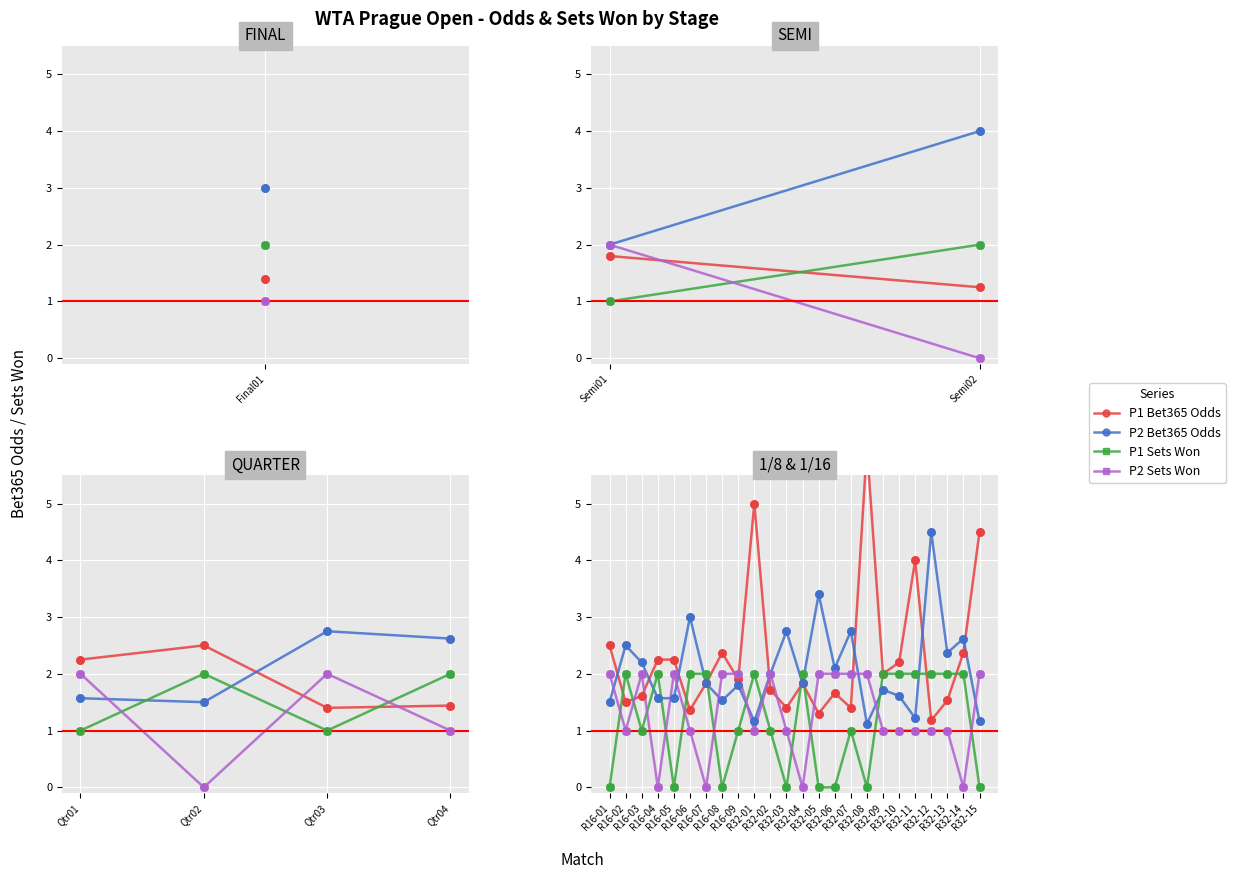

Is the value of P1 Bet365 Odds at R16-05 greater than the value of P2 Sets Won at R16-01?

Yes